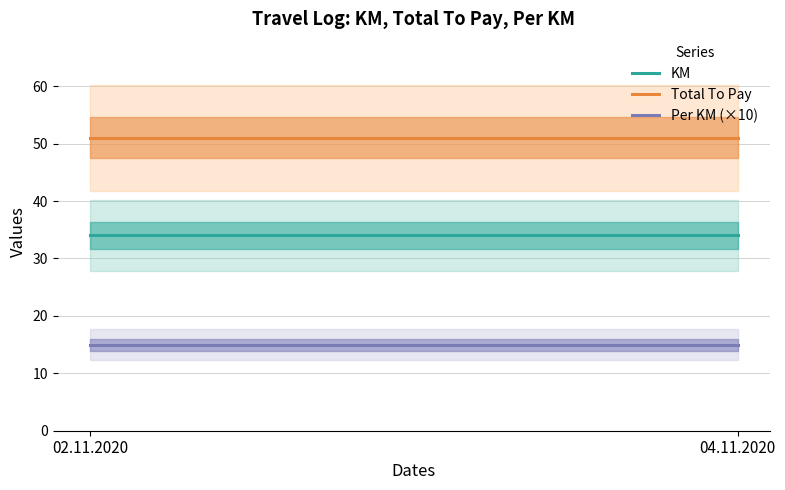

What is the value of the KM point at the 2nd from the left?

34